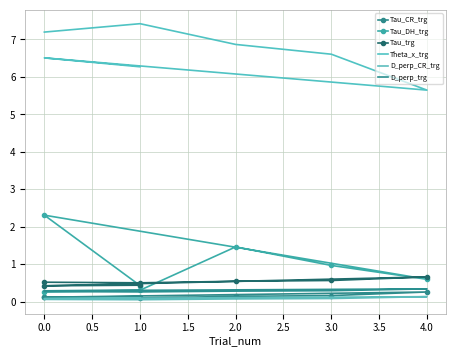

Is the value of D_perp_CR_trg at 2.0 greater than the value of Theta_x_trg at 1.0?

No